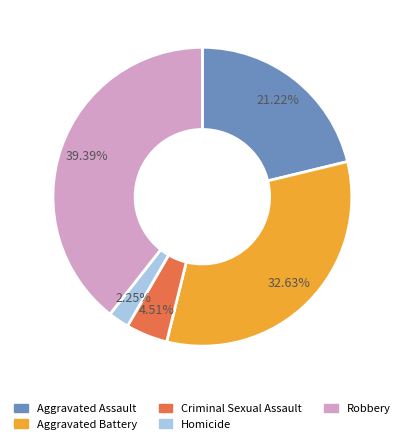

To the nearest percent, what is the combined percentage of Homicide and Aggravated Assault?

23%